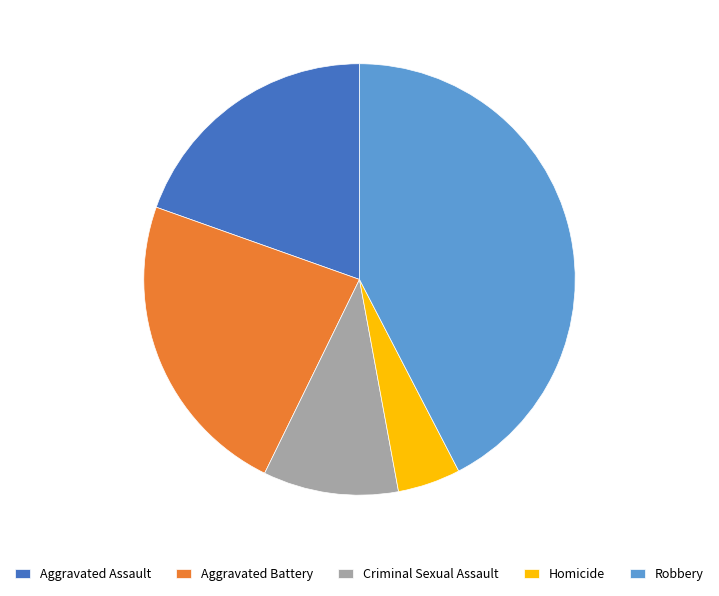

Do Homicide and Aggravated Assault together represent more than half of the pie?

No